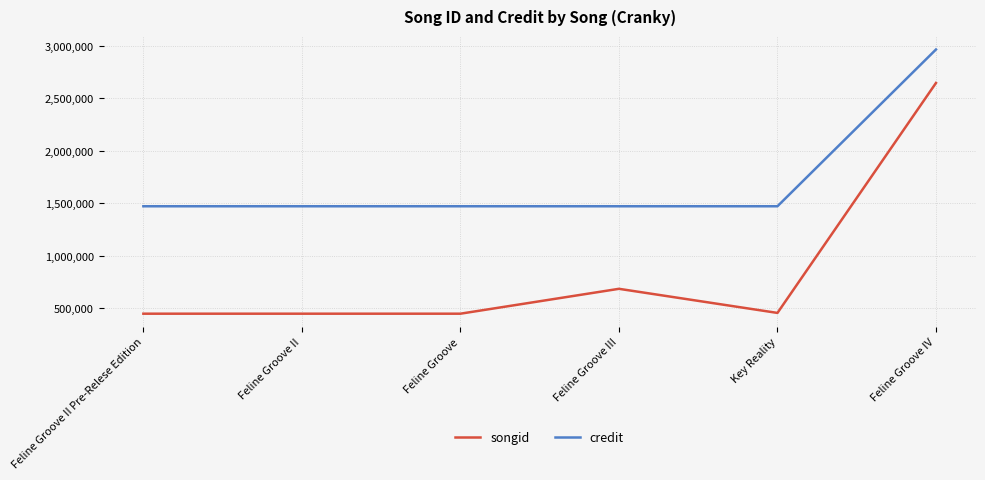

The value of songid at Feline Groove IV is 1384931. True or false?

False